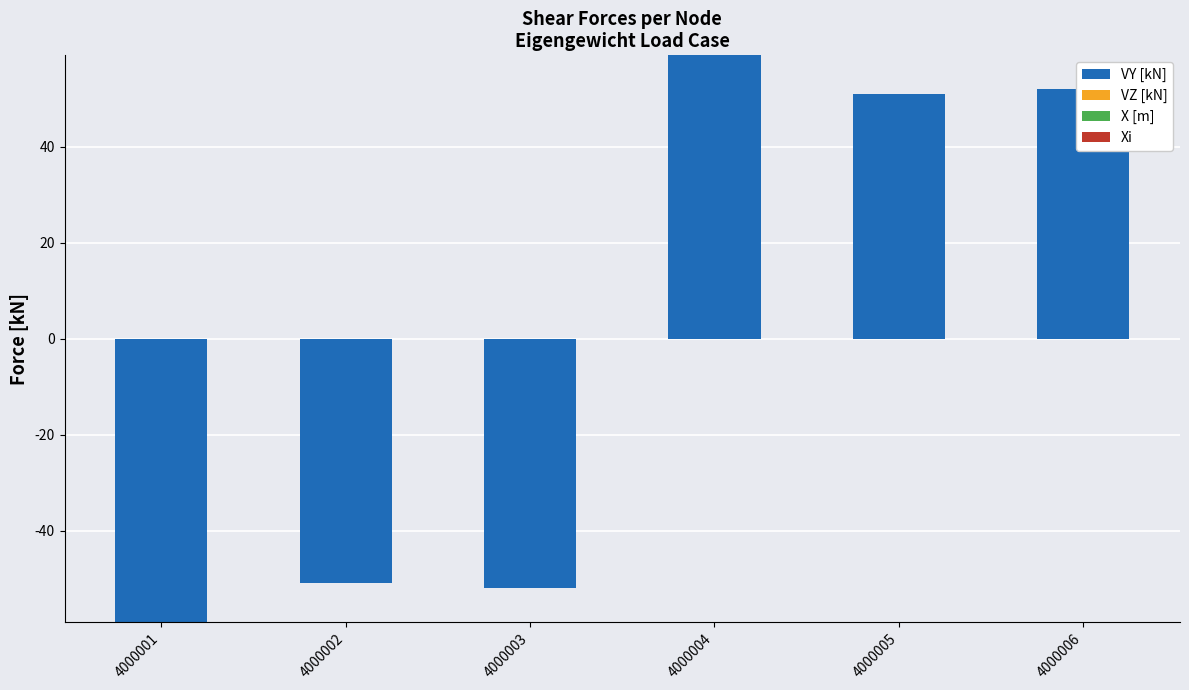

Which category has the lowest value in the VY [kN] series?

4000001